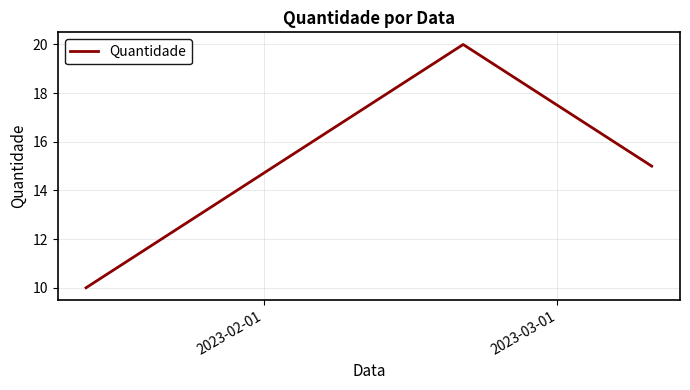

What is the smallest value displayed?

10